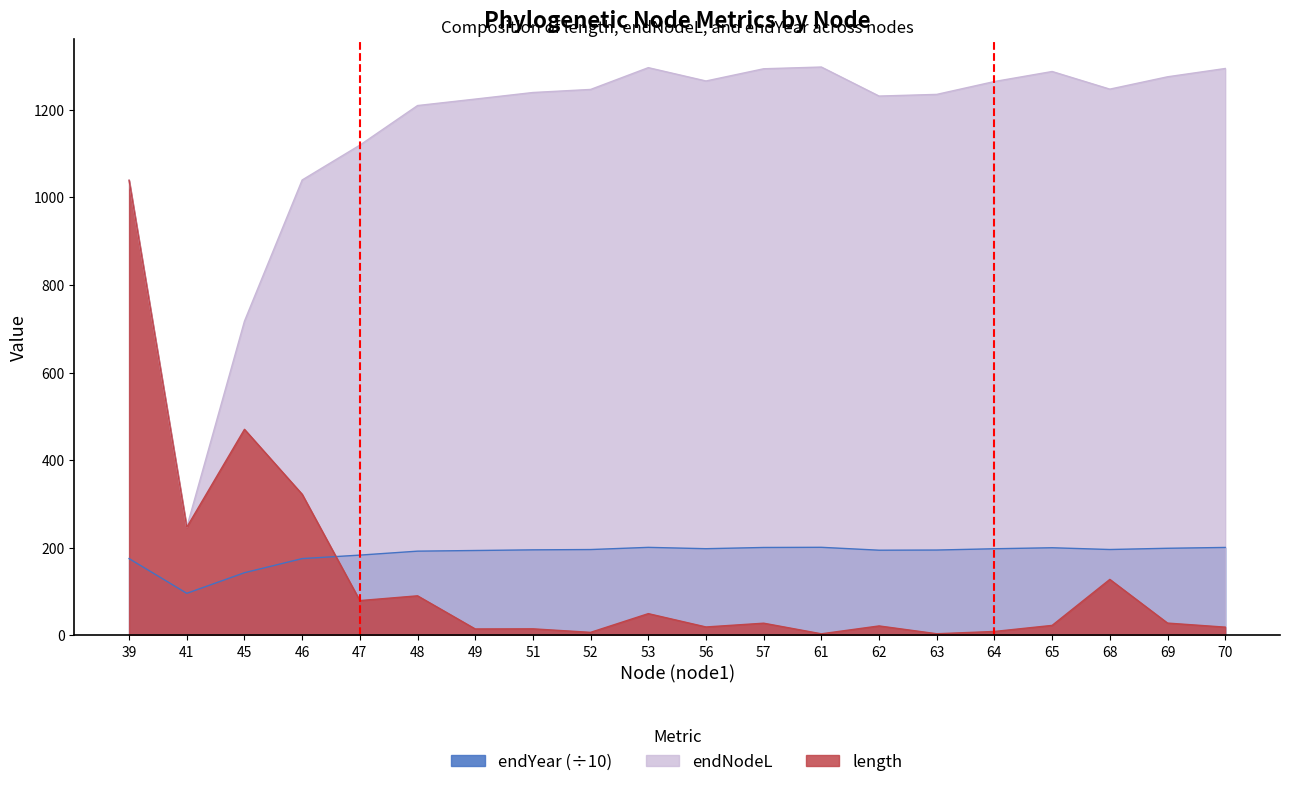

True or false: length and endNodeL intersect in this chart.

False